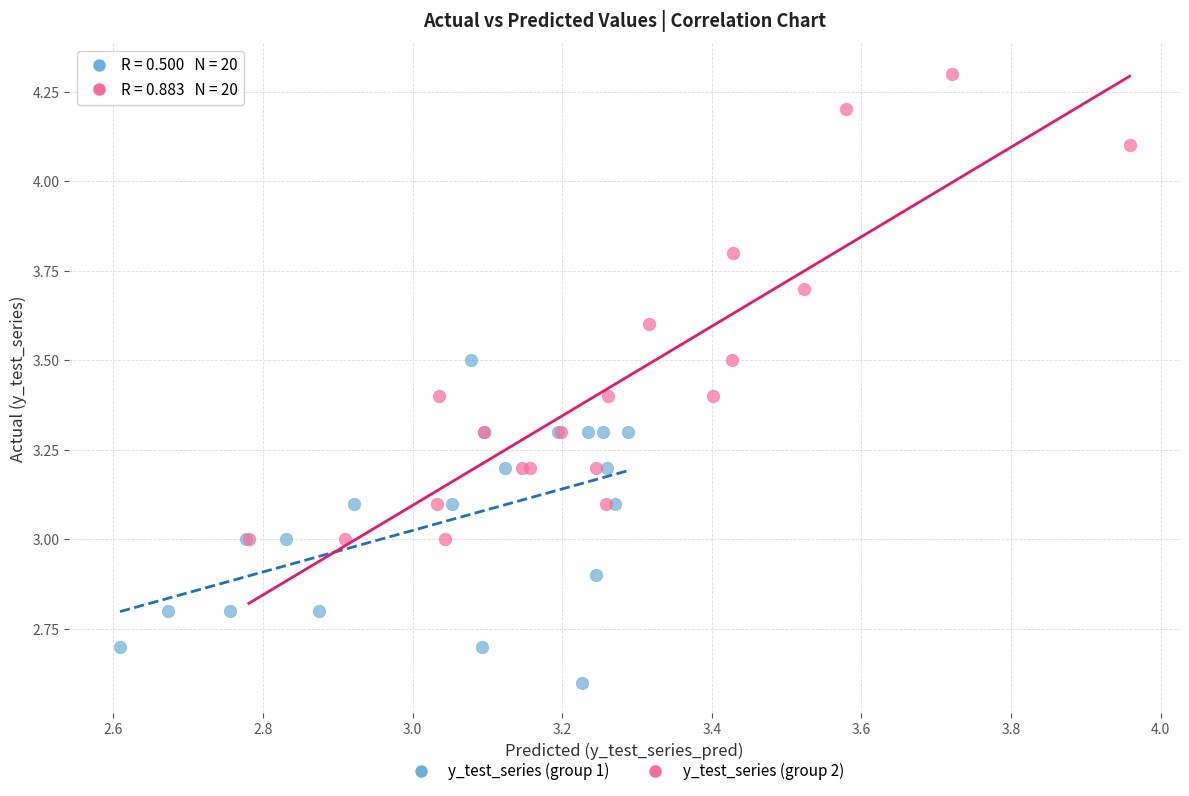

Which series contains the lowest Y value?

y_test_series (group 1)